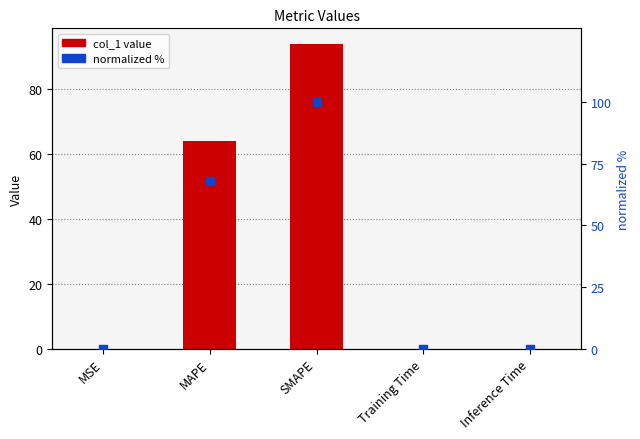

Which series reaches the minimum Y coordinate?

col_1